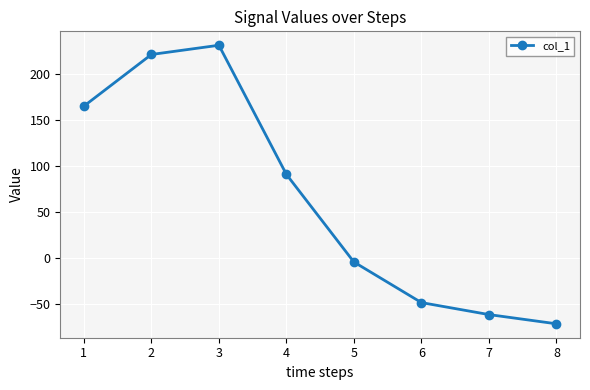

Is it true that the value at 7 is -16?

False